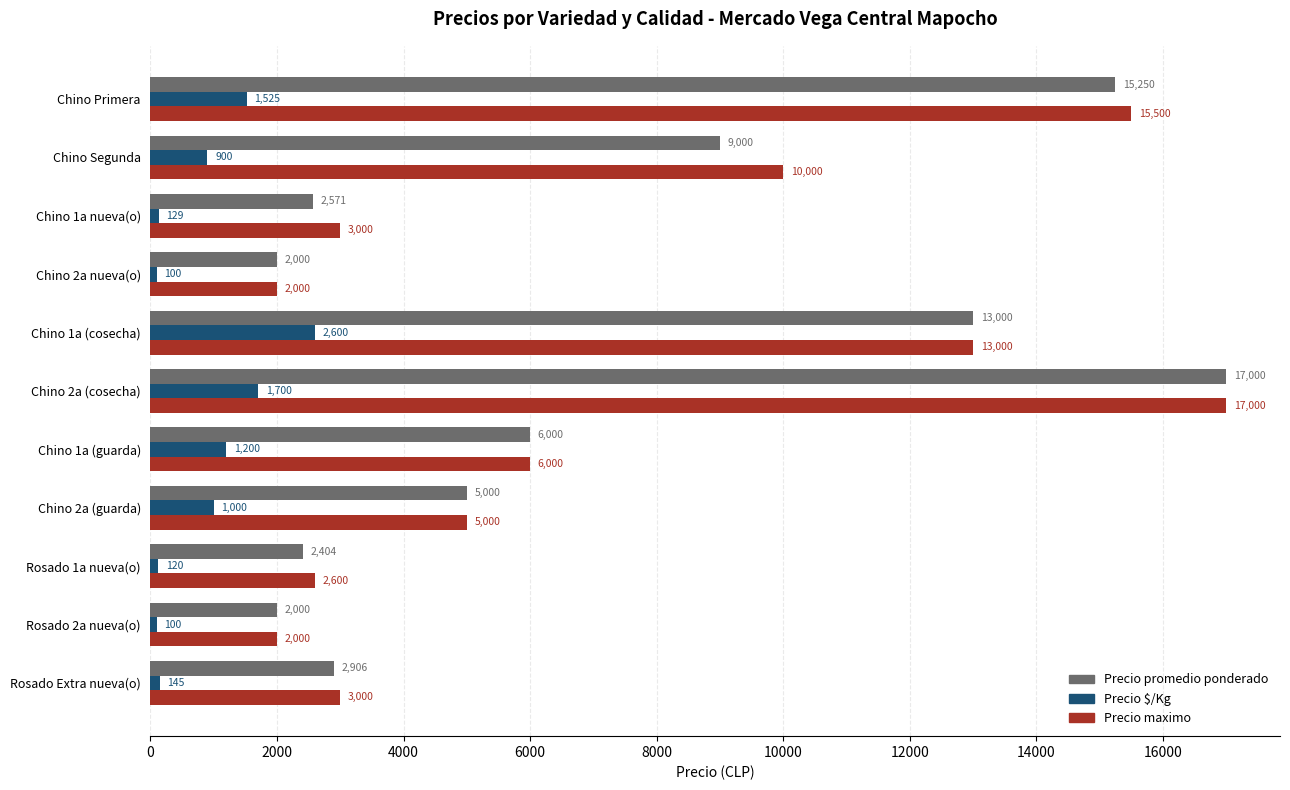

Is it true that Precio promedio ponderado equals 3104 at Chino 2a nueva(o)?

False